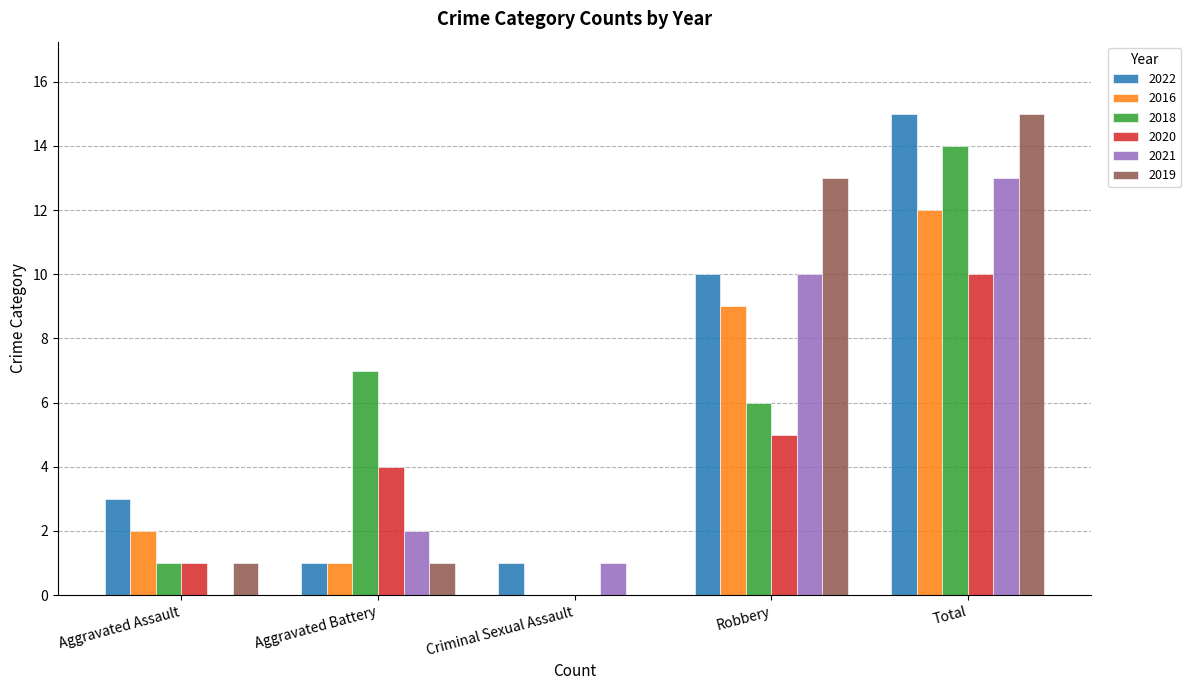

How many series are shown in this chart?

6